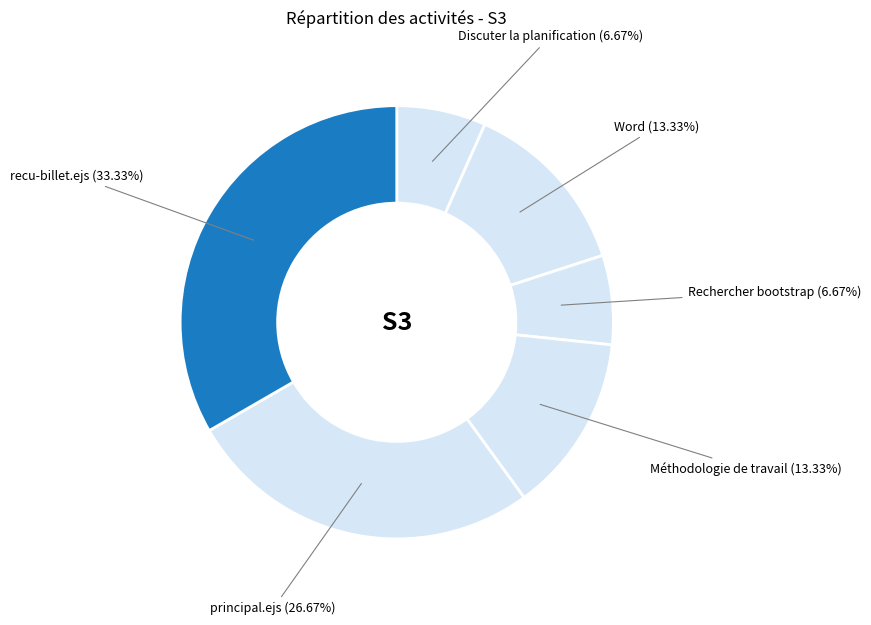

Combined, what portion of the pie is Word and principal.ejs?

40.0%